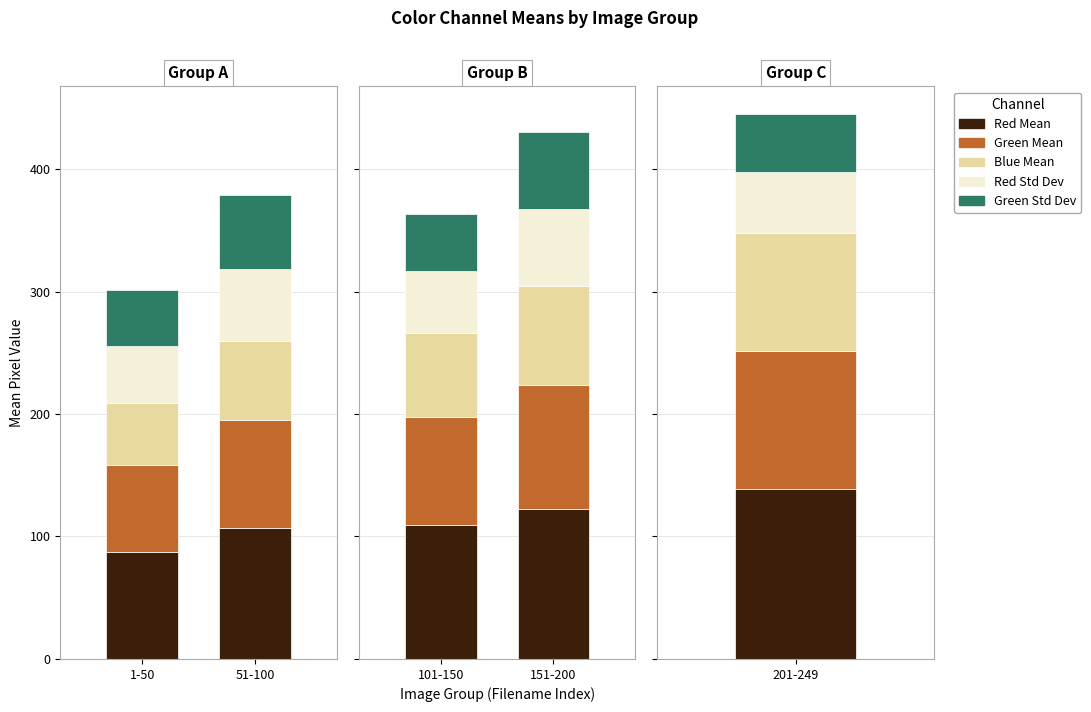

What is the sum of the Red Mean values at 151-200 and 1-50?

210.4